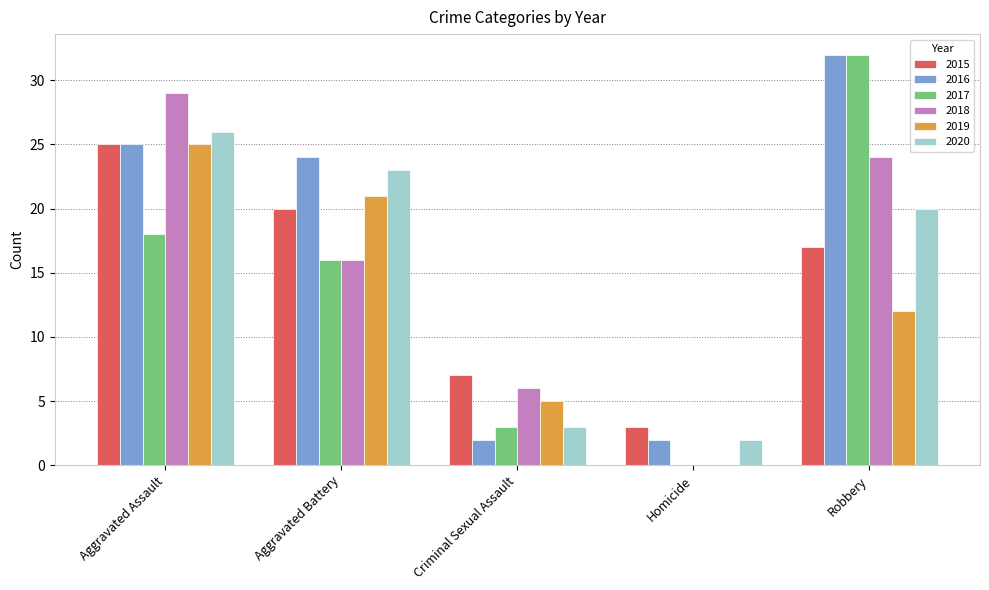

What are all the series names shown in the legend?

2015, 2016, 2017, 2018, 2019, 2020